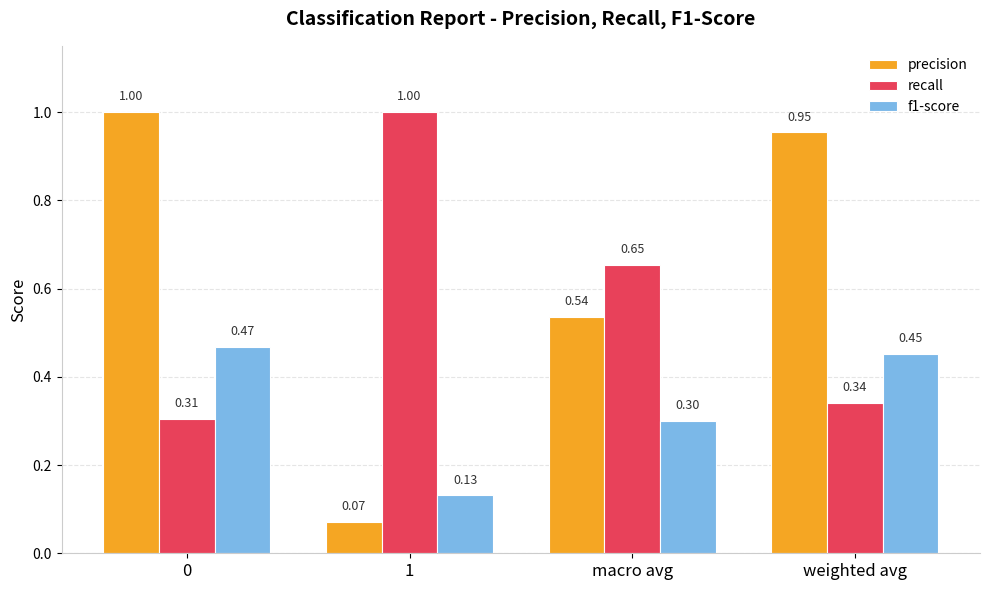

What is the difference between the recall values at 1 and macro avg?

0.3